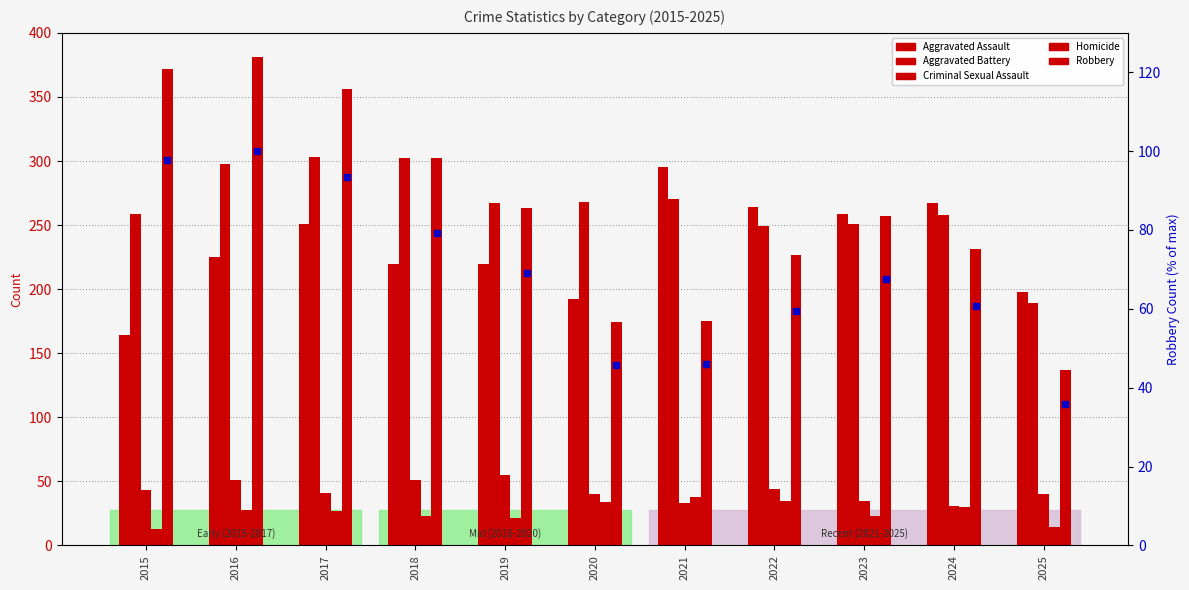

The Robbery series shows 495.1 at 2018. True or false?

False